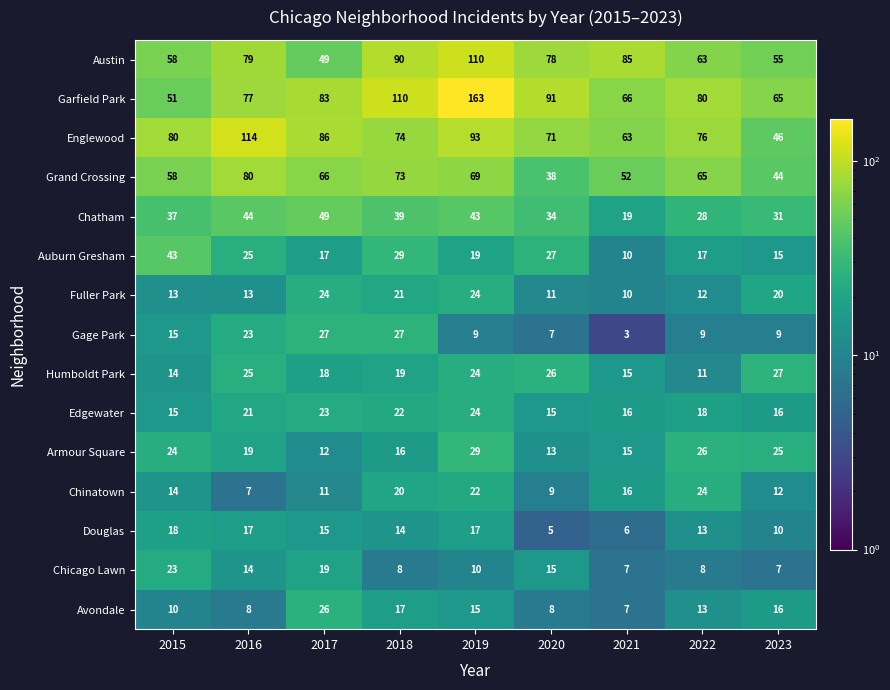

Rank the categories by Chinatown value from lowest to highest.

2016, 2020, 2017, 2023, 2015, 2021, 2018, 2019, 2022